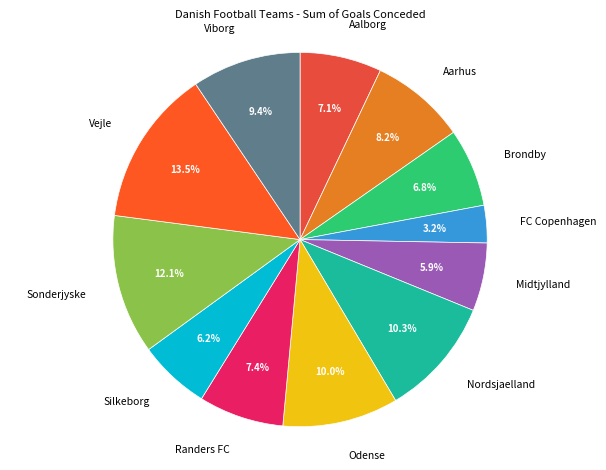

What is the smallest slice in the pie chart?

FC Copenhagen